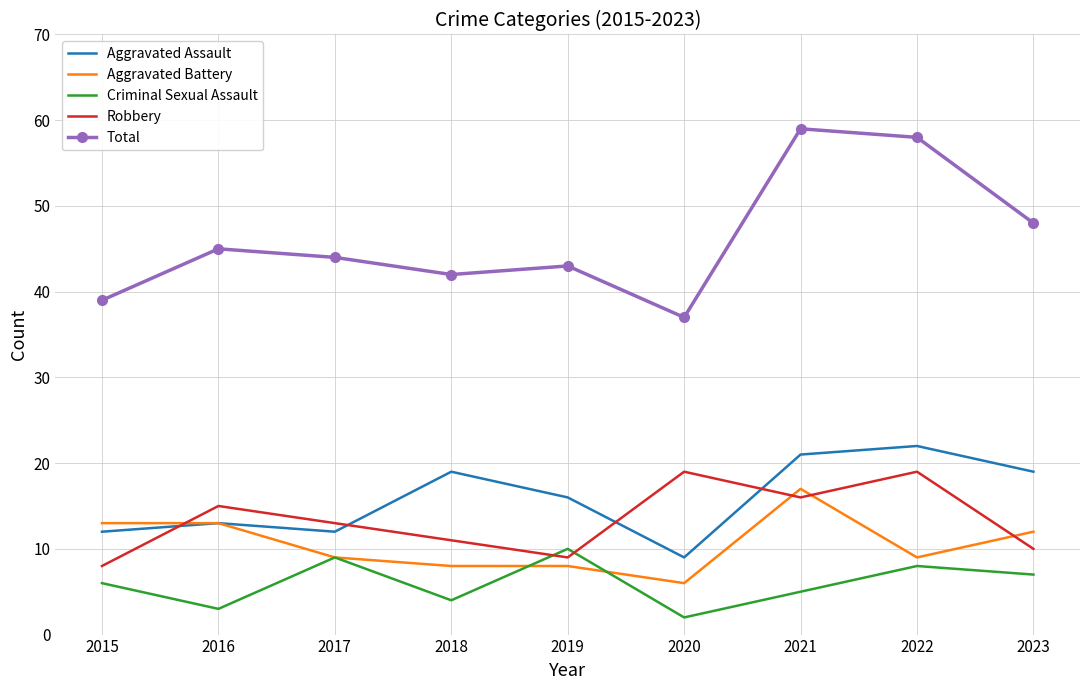

The Aggravated Battery series shows 8 at 2019. True or false?

True